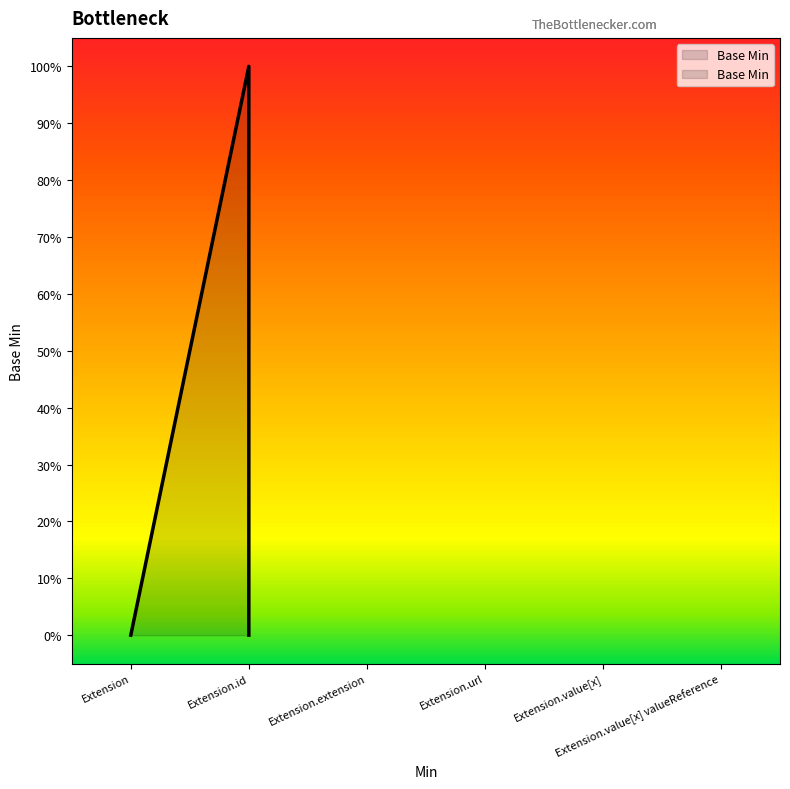

What is the label of the 4th point from the right?

Extension